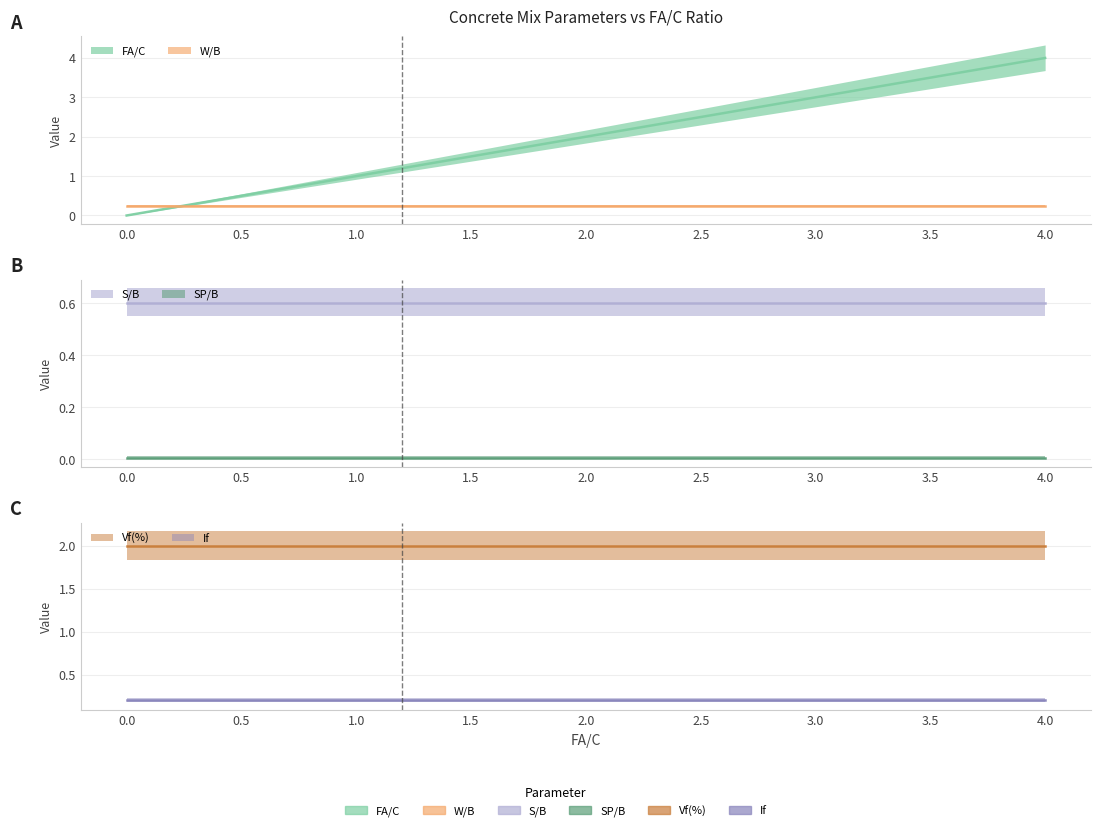

Rank the series by their maximum value, from lowest to highest.

SP/B, If, W/B, S/B, Vf(%), FA/C